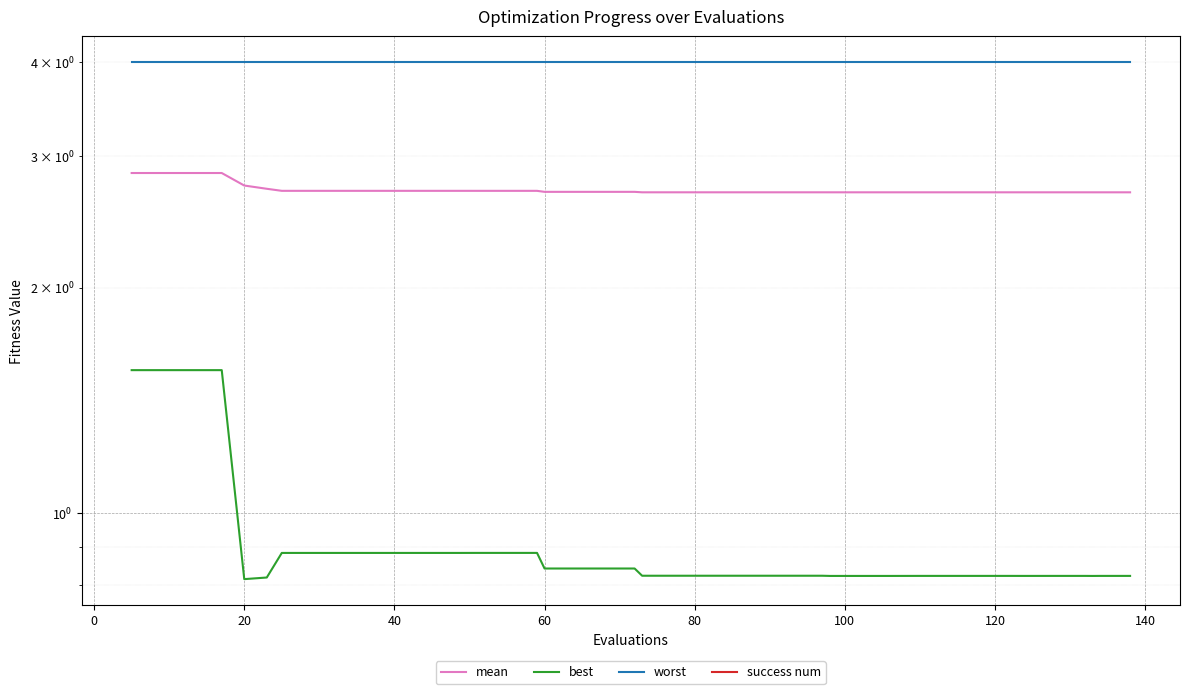

At how many categories does at least one series exceed 1?

40